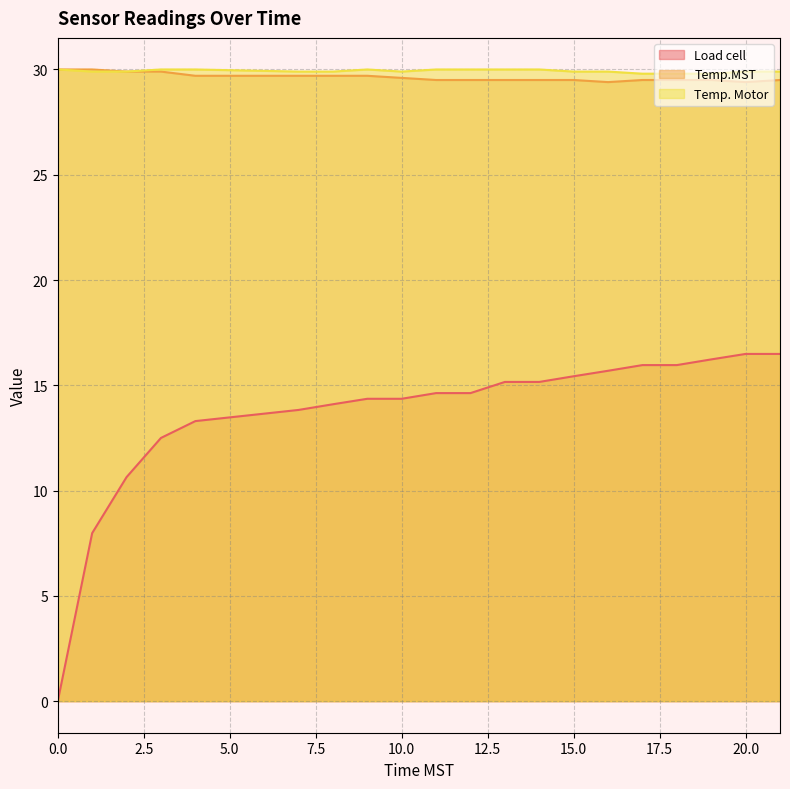

True or false: Temp. Motor has more than 1 interior local peaks.

False